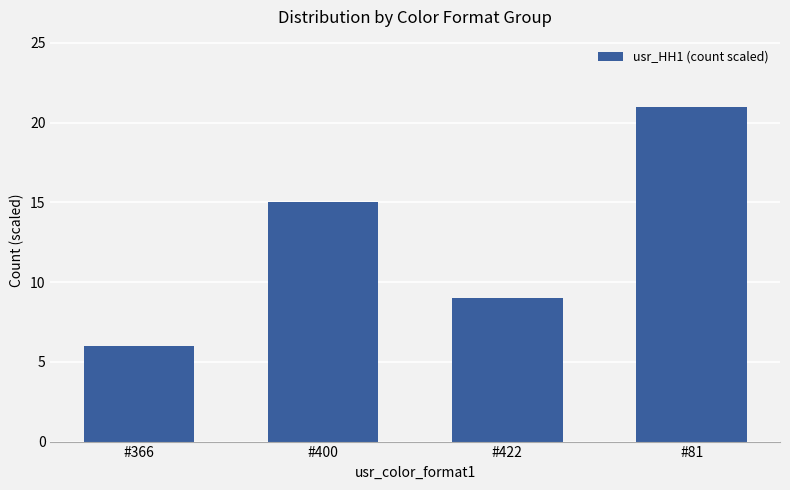

Rank the categories by value from highest to lowest.

#81, #400, #422, #366